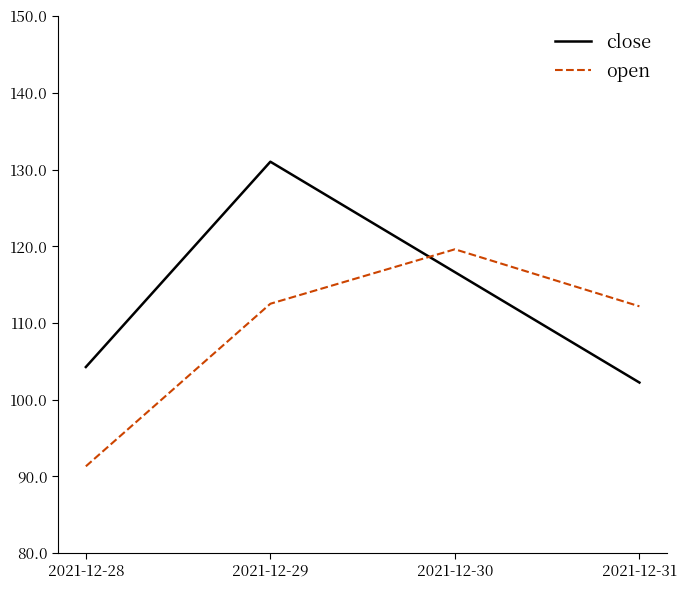

Reading right to left, what are all the values shown in this chart?

close: 102.2	116.6	131.0	104.3
open: 112.2	119.6	112.5	91.3